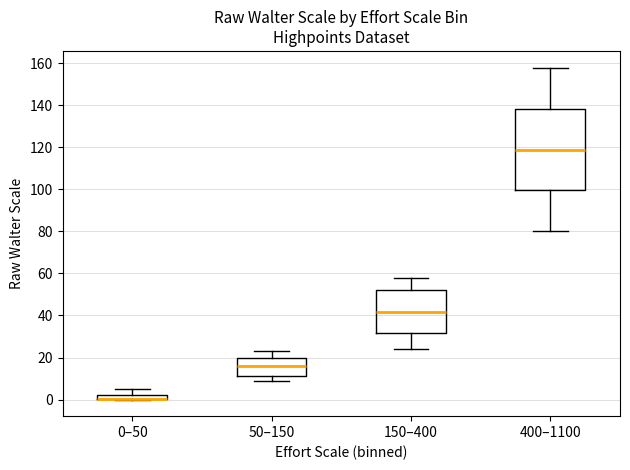

Comparing the boxes themselves (not the whiskers), which one is the tallest?

400–1100